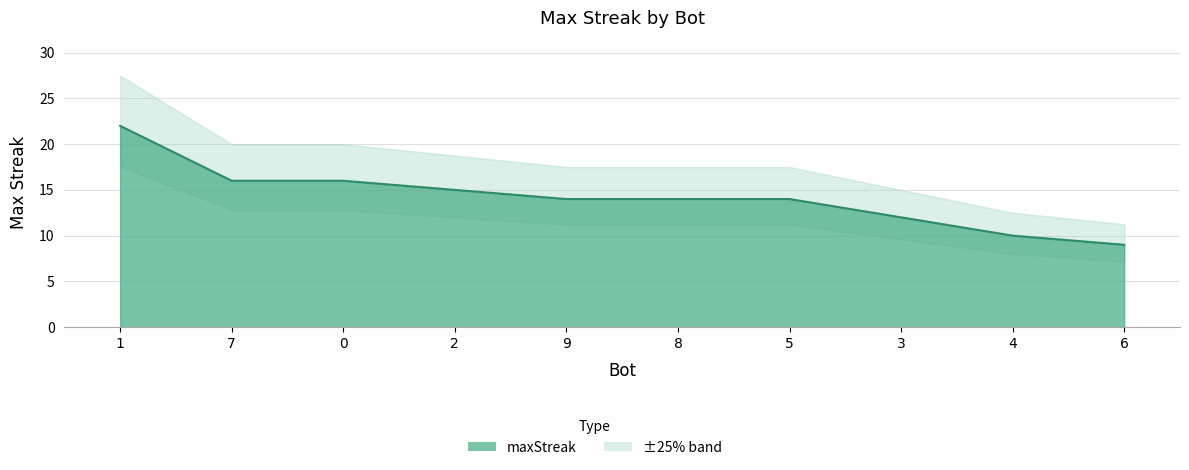

What is the sum of all values?

142